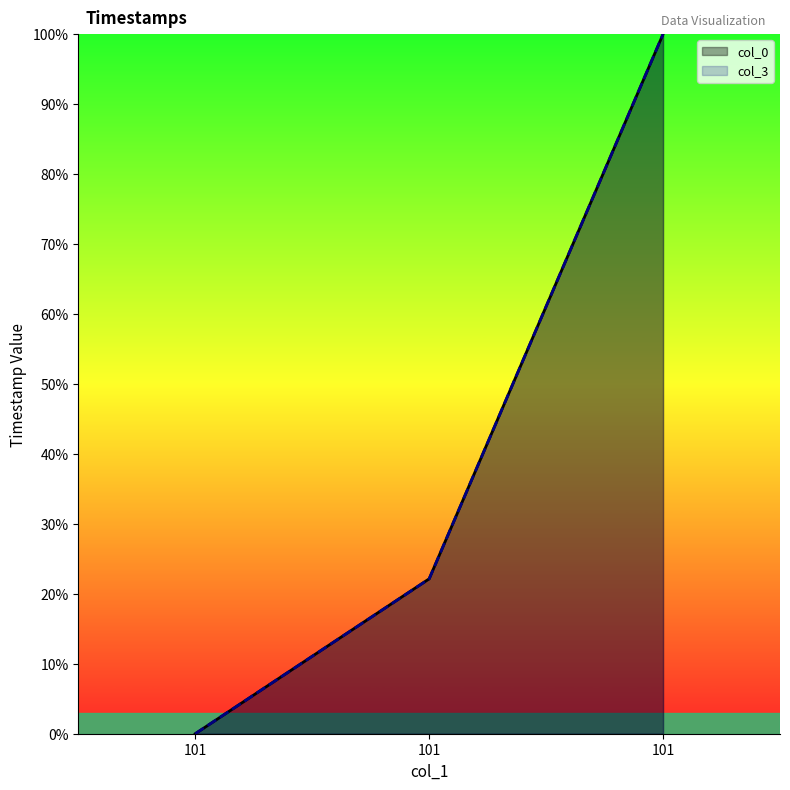

Where is col_3 nearest to the value 49?

101